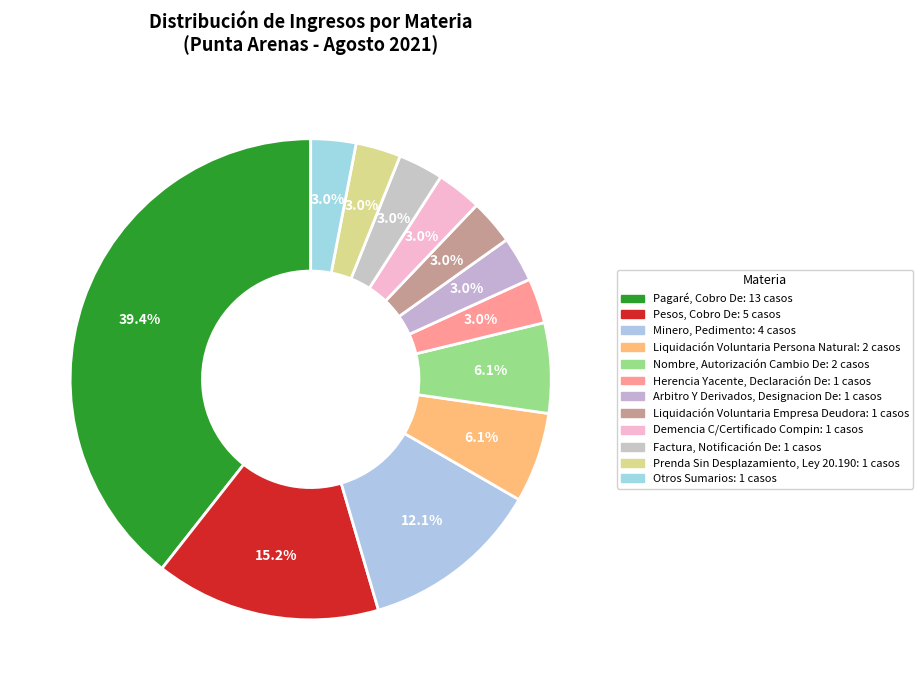

How many segments does this pie chart have?

12